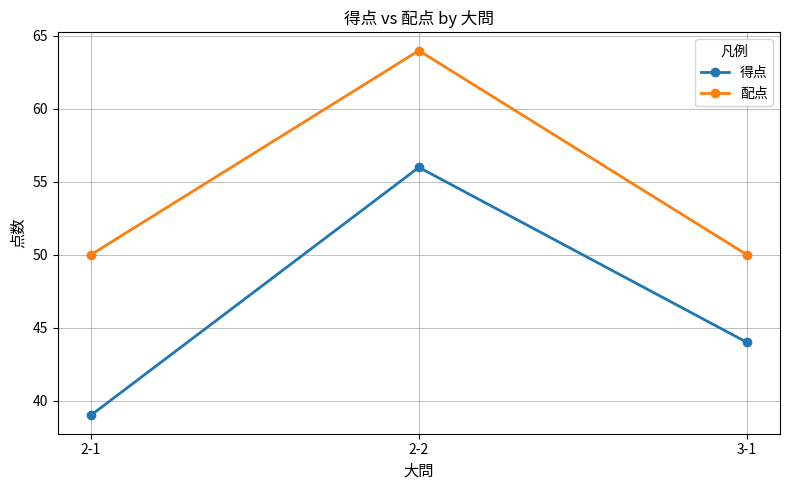

How many lines are shown in the chart?

2